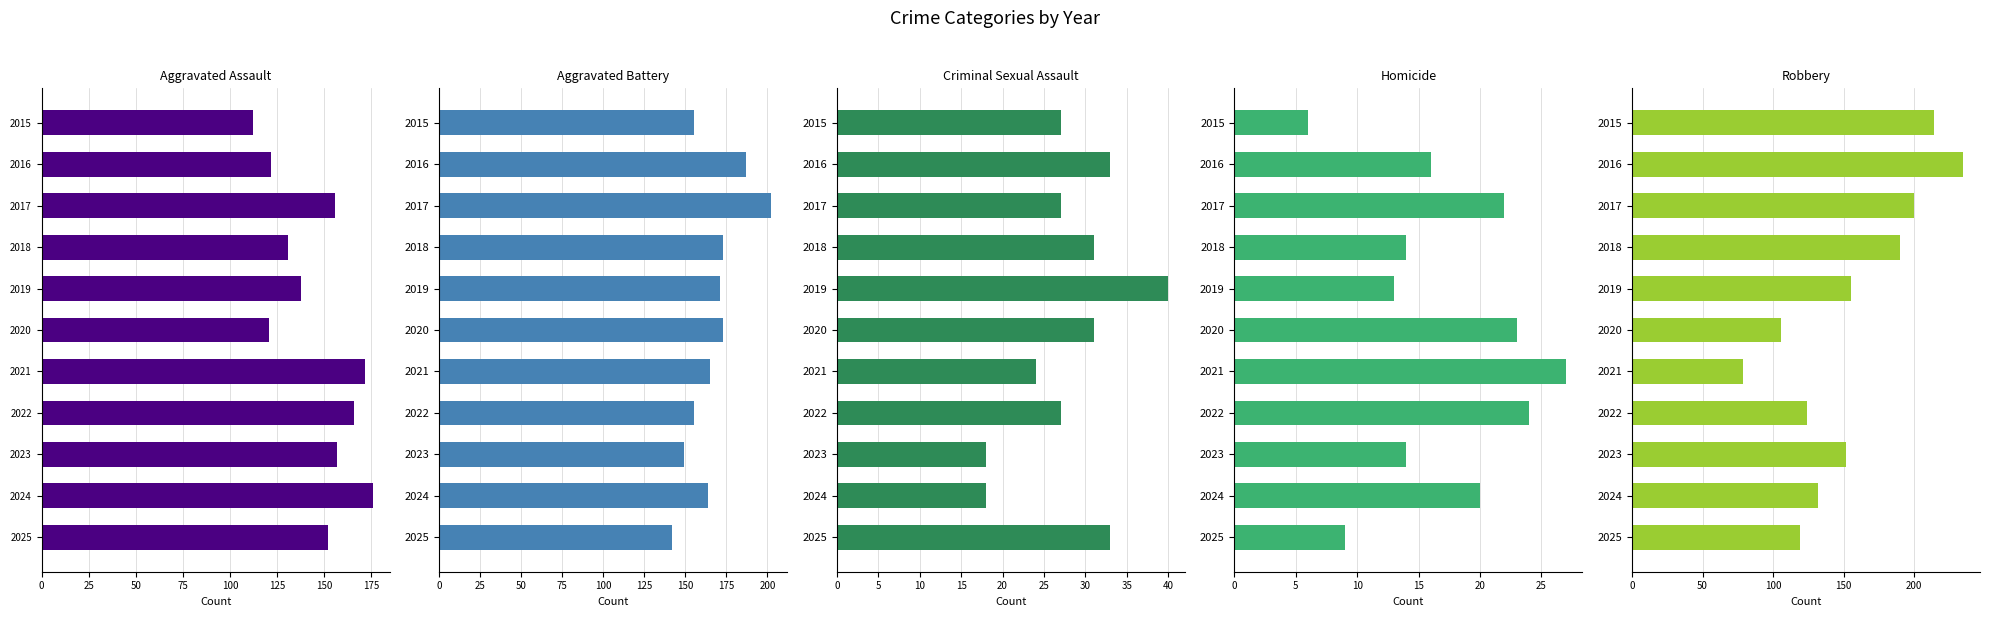

How many series are shown in this chart?

5